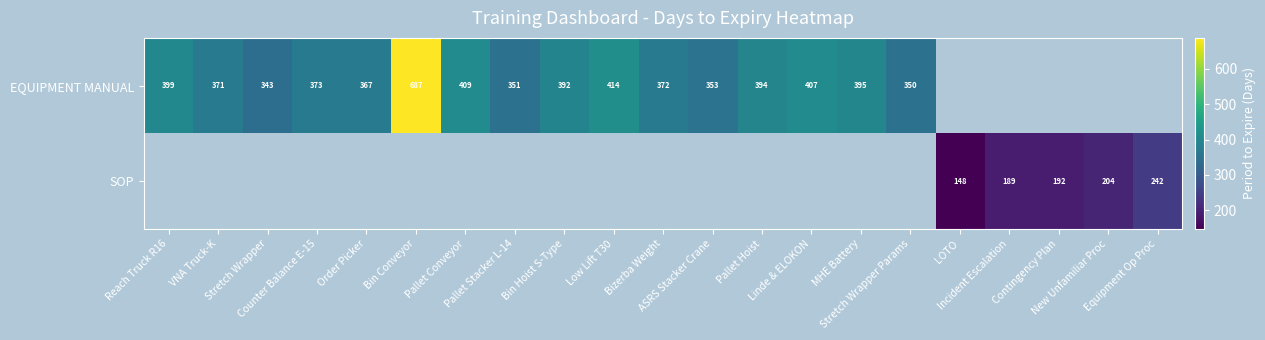

At which category does the chart reach its peak across all series?

Bin Conveyor